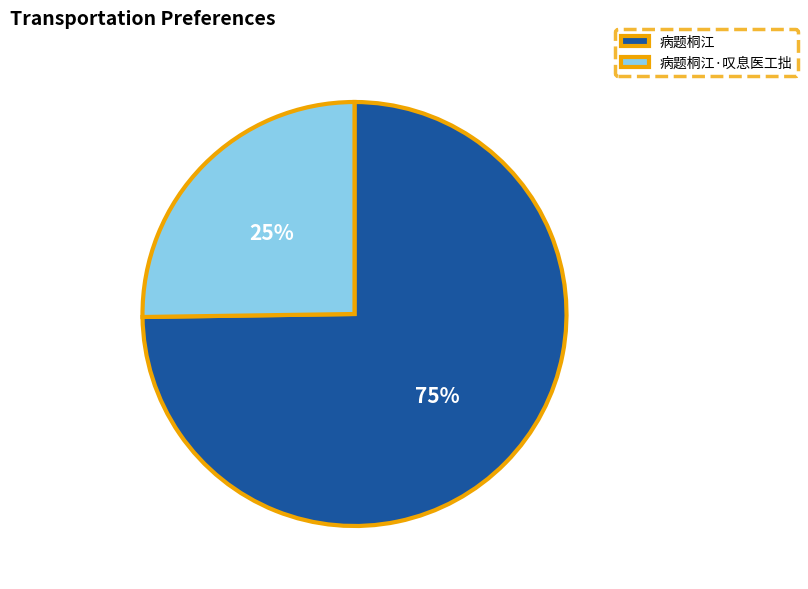

Do 病题桐江 and 病题桐江·叹息医工拙 together represent more than half of the pie?

Yes